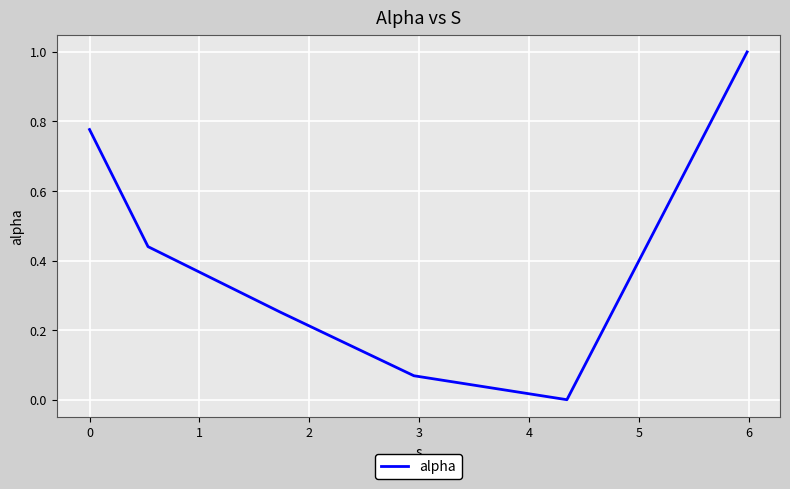

What is the difference between the maximum and minimum values?

1.0